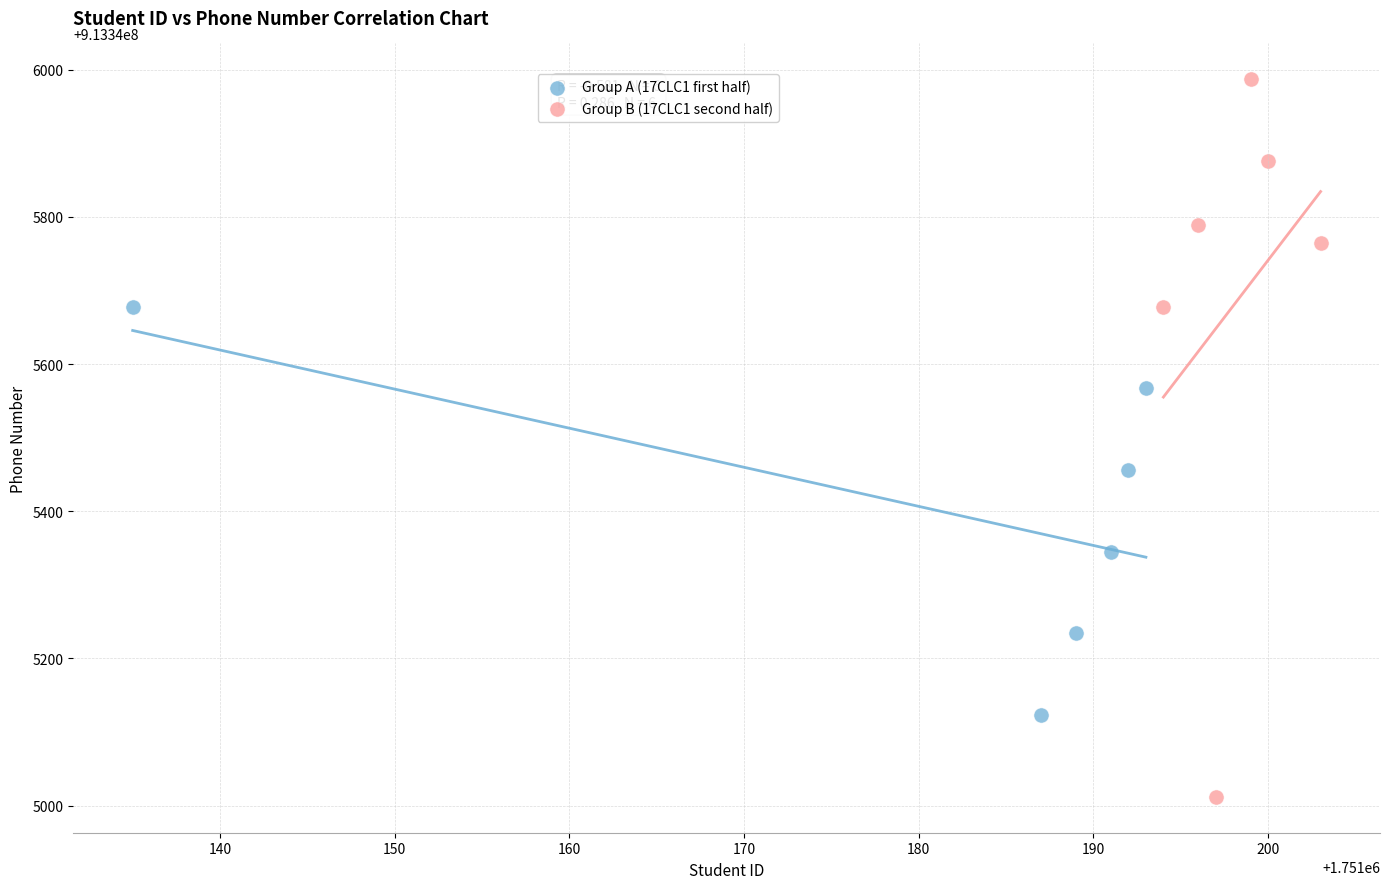

Which series has the widest spread of Y values?

Group B (17CLC1 second half)